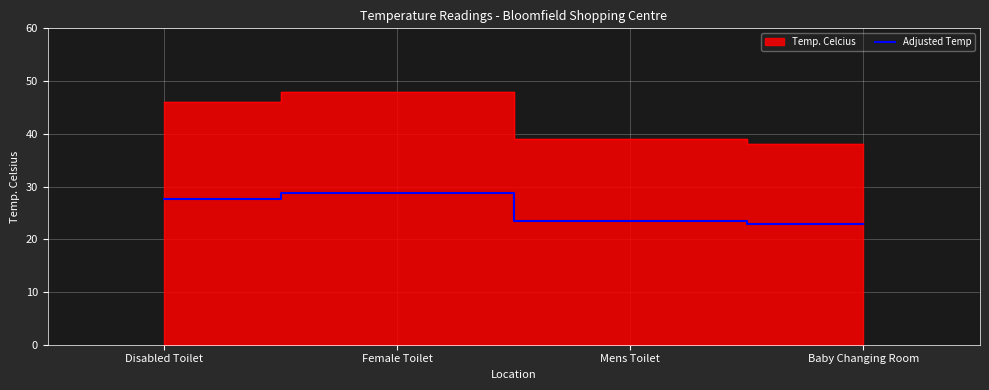

The chart shows a value of 12.8 at Baby Changing Room. True or false?

False